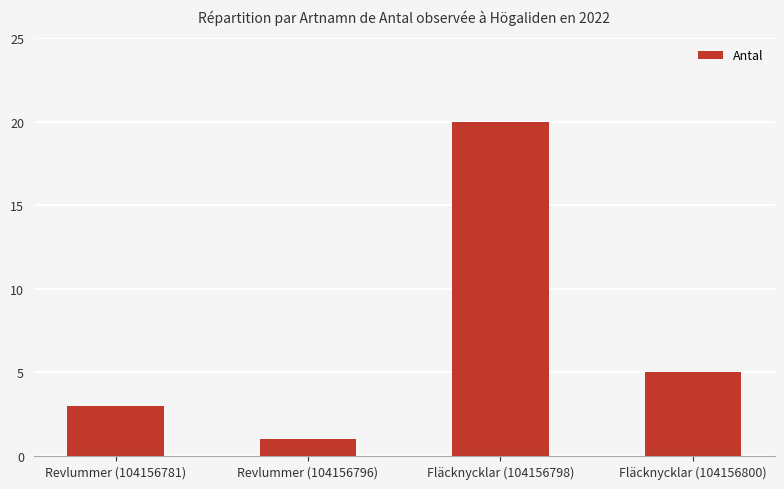

What is the minimum value shown in the chart?

1